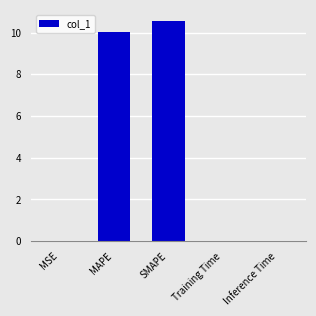

What is the greatest value displayed?

10.6